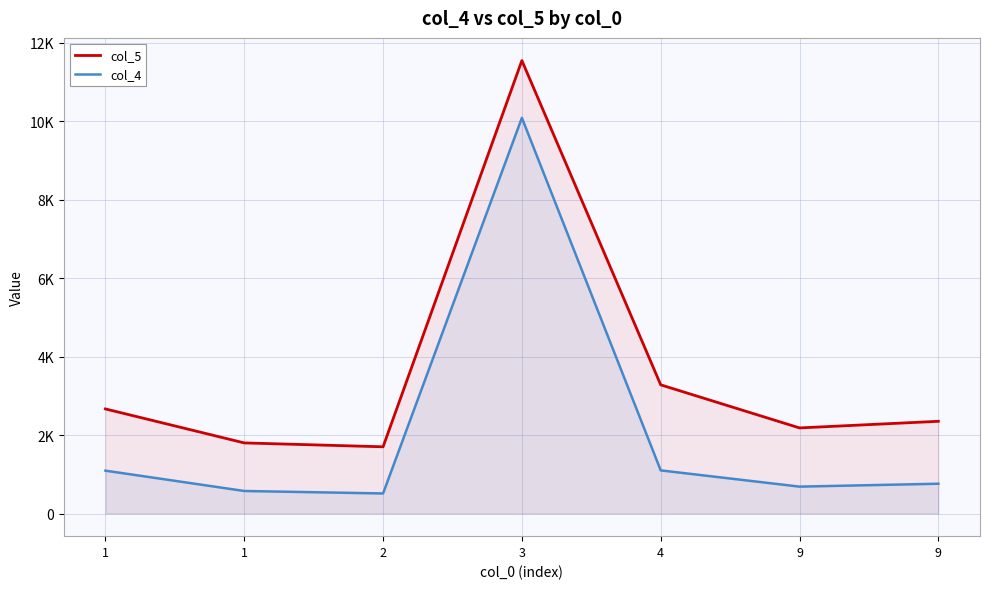

At which category is the sum across all series the highest?

3